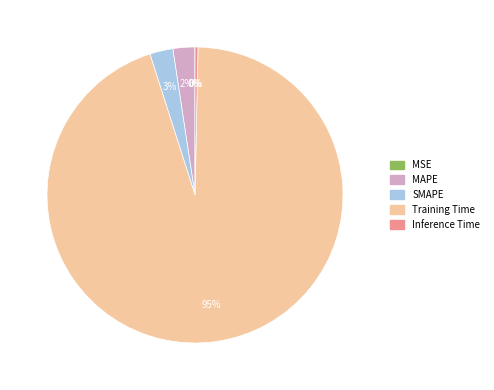

What percentage is the Training Time slice, to the nearest percent?

95%